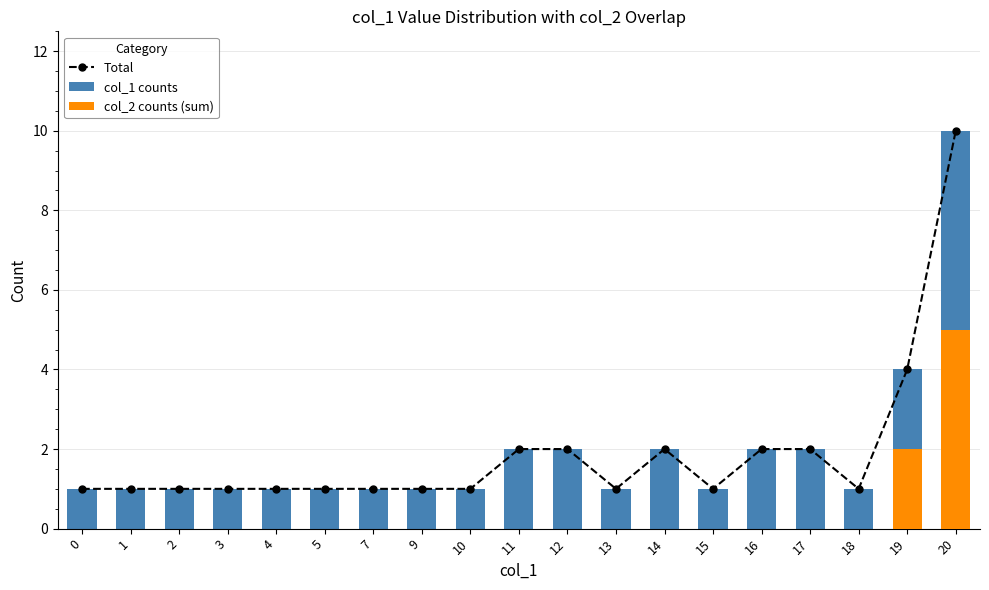

Reading left to right, what are all the values shown in this chart?

Total: 0=1	1=1	2=1	3=1	4=1	5=1	7=1	9=1	10=1	11=2	12=2	13=1	14=2	15=1	16=2	17=2	18=1	19=4	20=10
col_1 counts: 0=1	1=1	2=1	3=1	4=1	5=1	7=1	9=1	10=1	11=2	12=2	13=1	14=2	15=1	16=2	17=2	18=1	19=4	20=10
col_2 counts (sum): 0=0	1=0	2=0	3=0	4=0	5=0	7=0	9=0	10=0	11=0	12=0	13=0	14=0	15=0	16=0	17=0	18=0	19=2	20=5